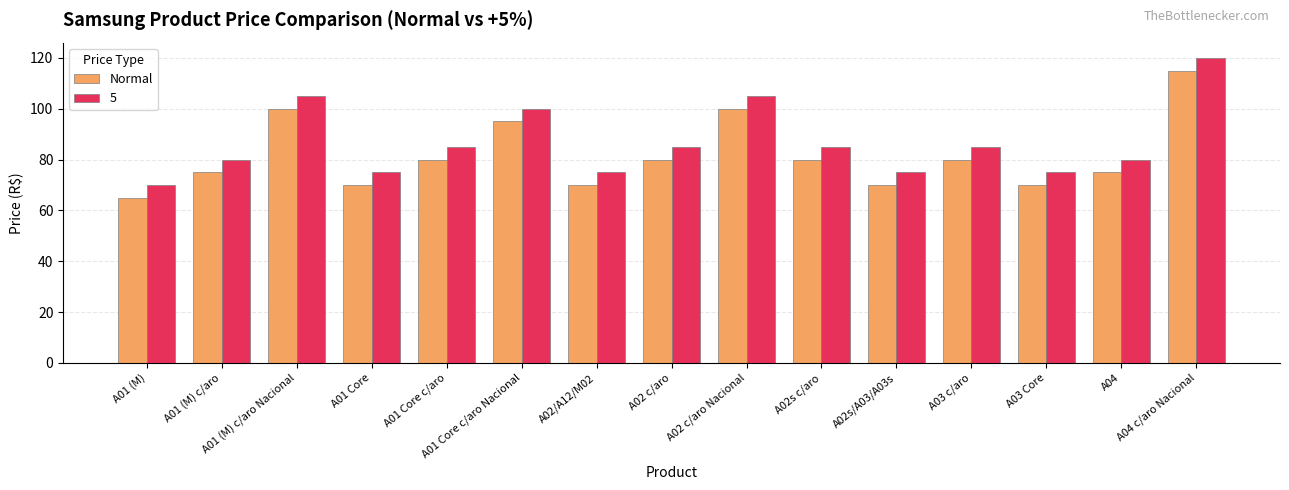

What is the minimum value shown in the chart?

65